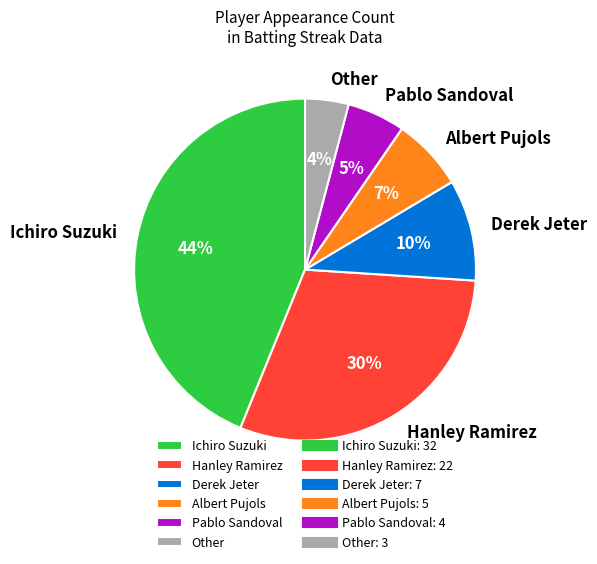

Which slice is the largest?

Ichiro Suzuki